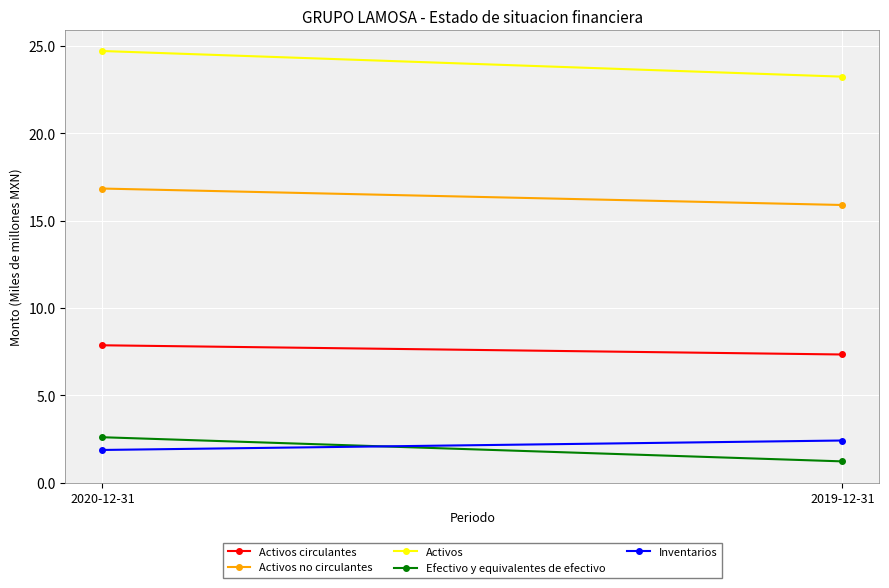

What position from the right is 2020-12-31?

2